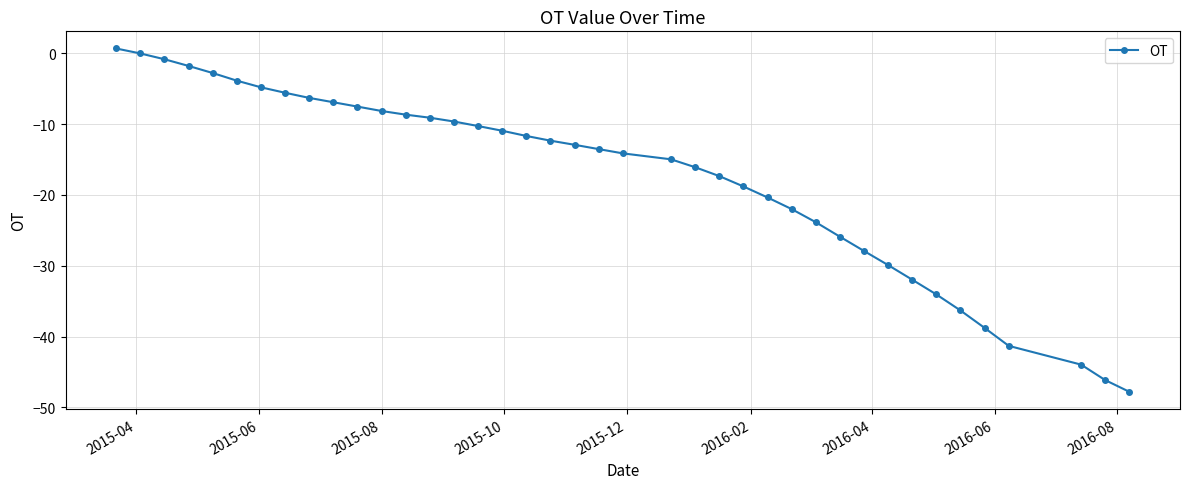

What is the difference between the maximum and minimum values?

48.5